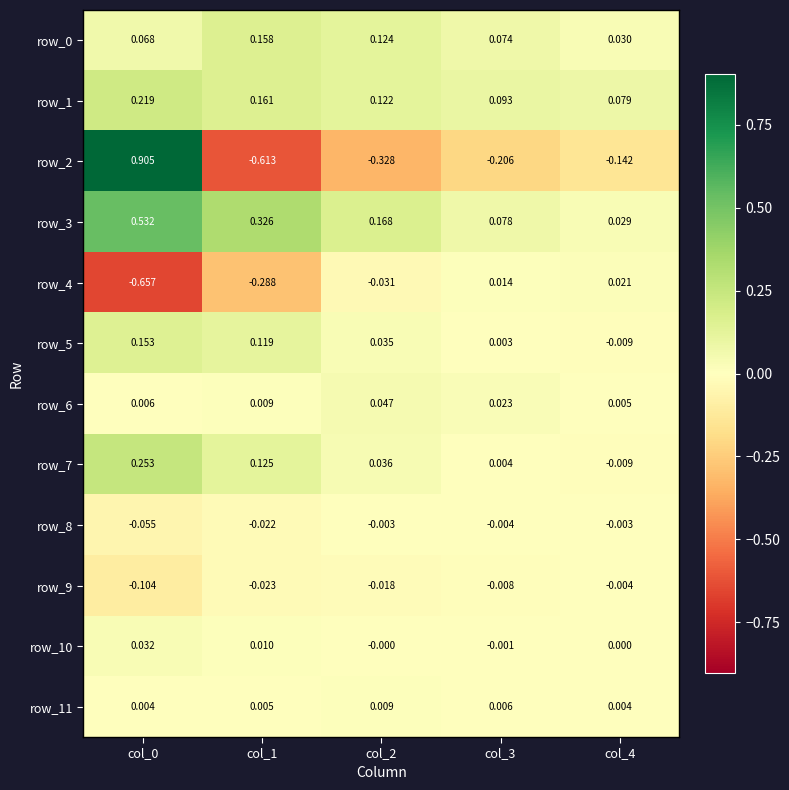

Which series has the widest spread of values?

row_2